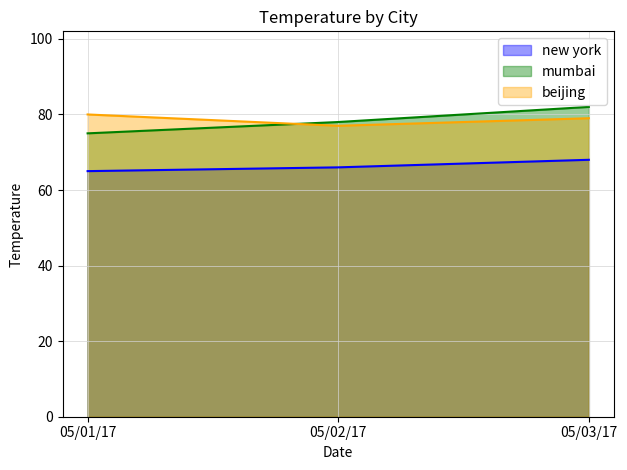

What are all the series names shown in the legend?

new york, mumbai, beijing